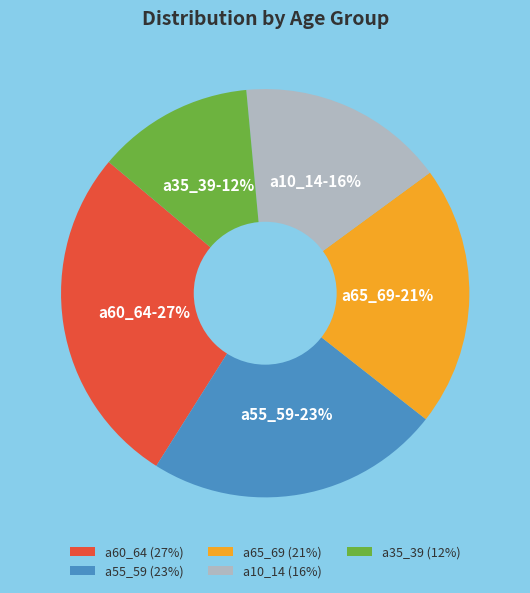

The a60_64 slice represents 35% of the pie. True or false?

False